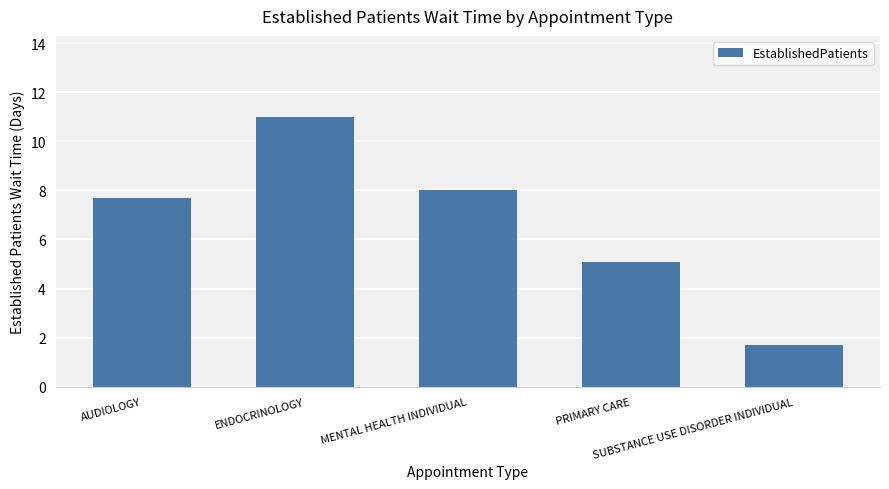

What is the difference between the maximum and second lowest values?

5.9